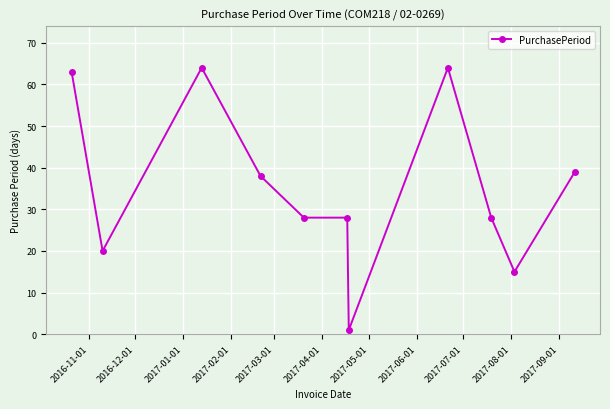

What is the greatest value displayed?

64